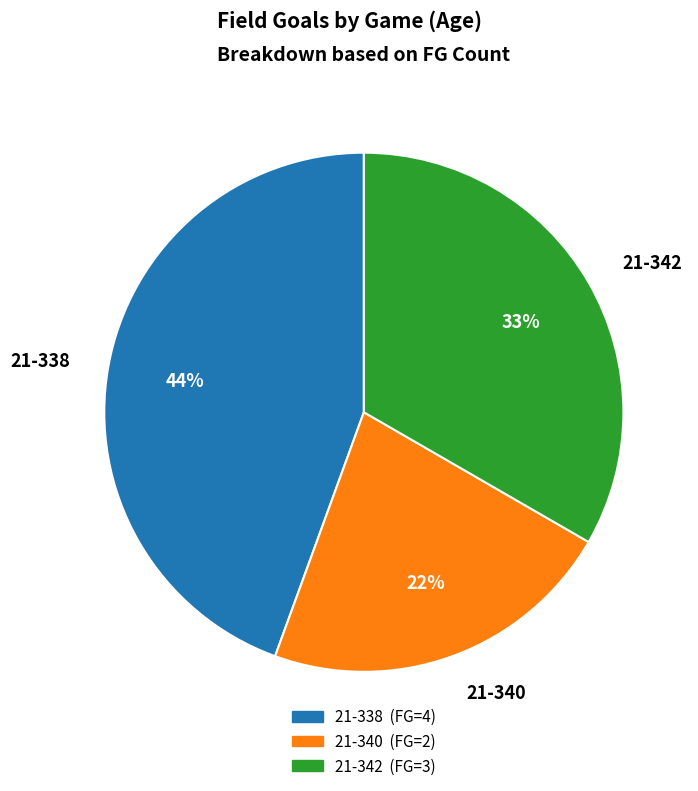

To the nearest percent, what percentage of the pie is 21-340?

22%